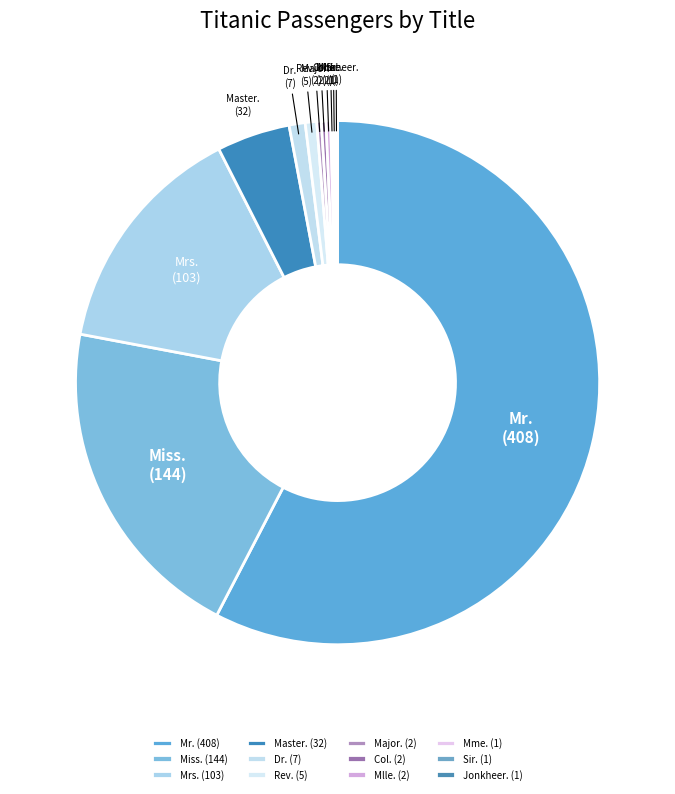

Is there a majority slice in this chart?

Yes